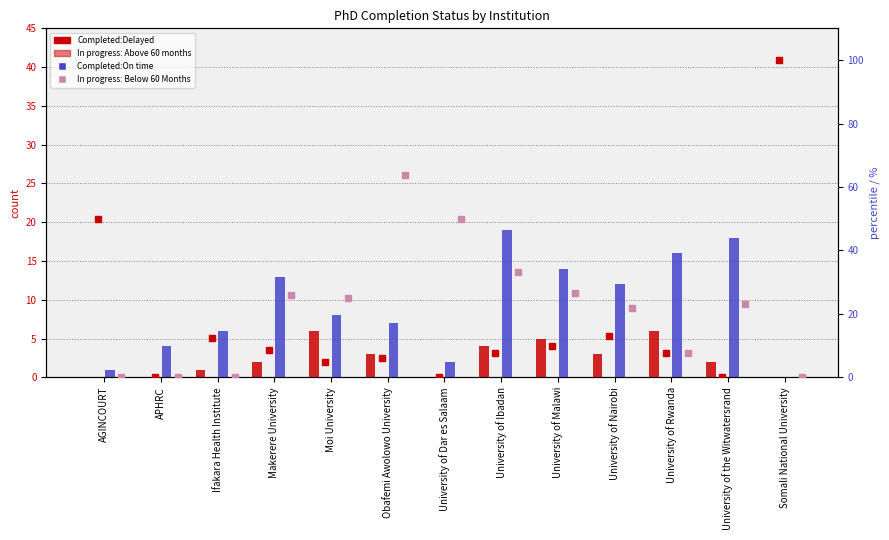

What is the difference between the maximum and second lowest values in the In progress: Above 60 months series?

6.0